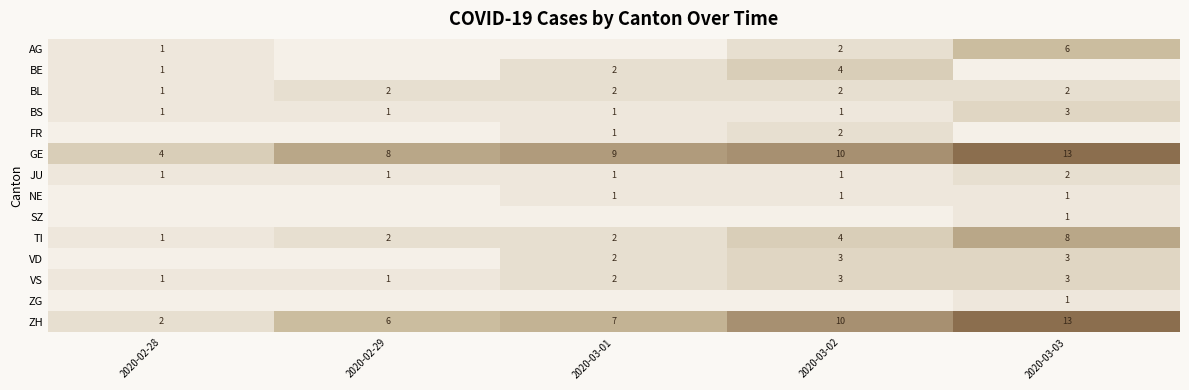

Count the VS values in the range 1 to 3.

5